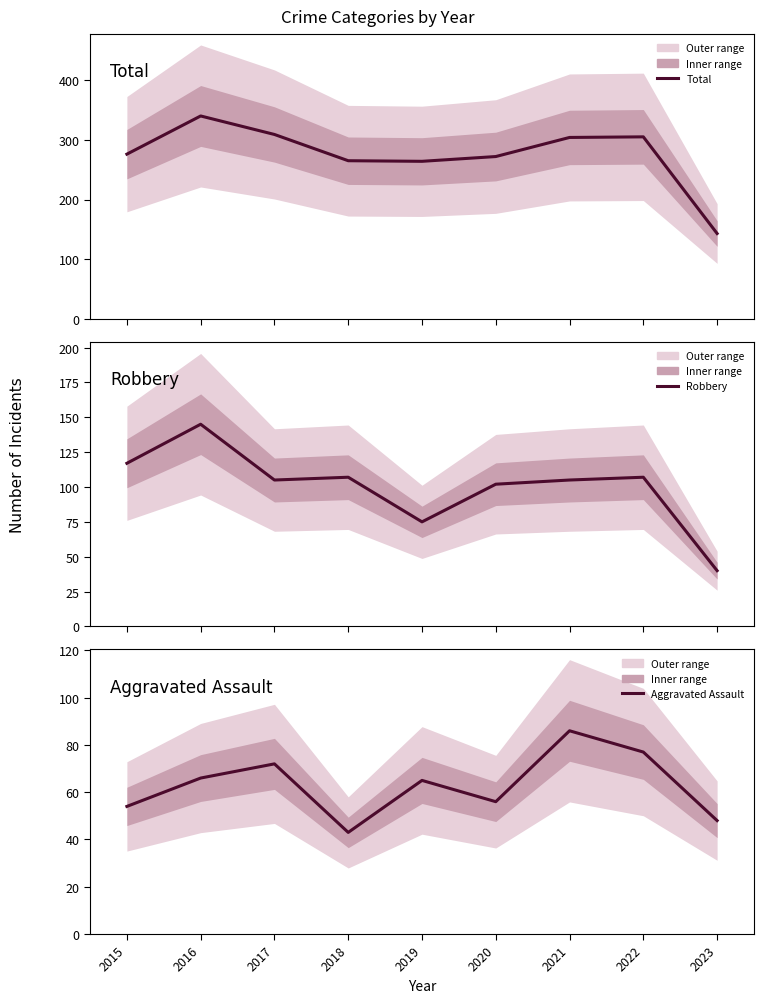

The Aggravated Assault series shows 54 at 2015. True or false?

True